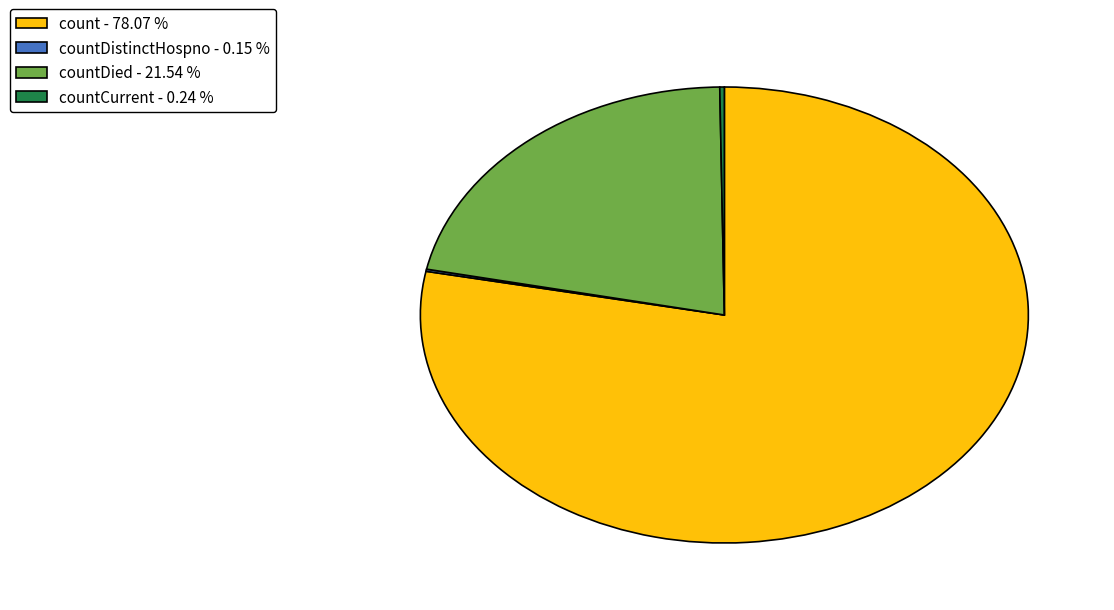

Which category has the biggest portion of the pie?

count - 78.07 %